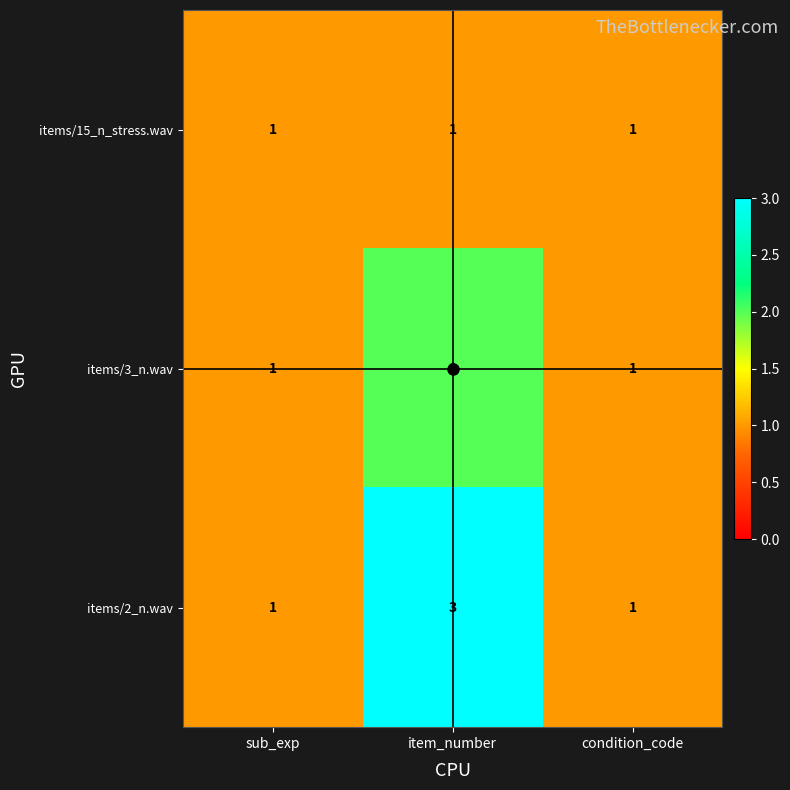

What is the smallest value displayed?

1